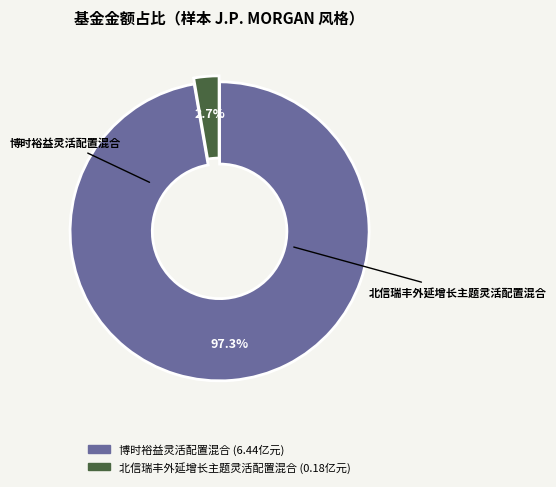

Which category has the biggest portion of the pie?

博时裕益灵活配置混合